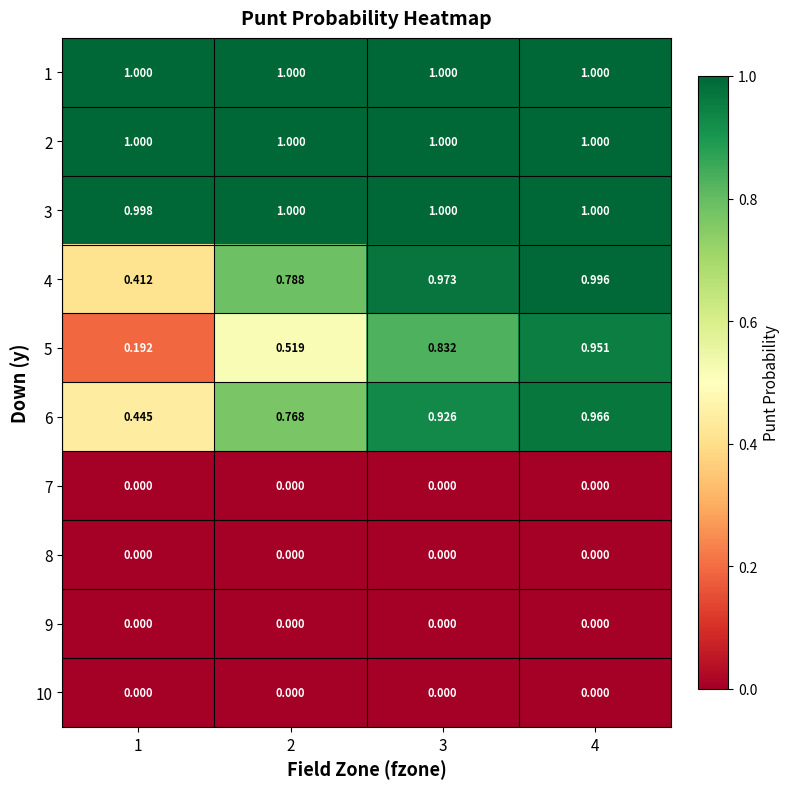

Which series has the largest range (max minus min)?

5